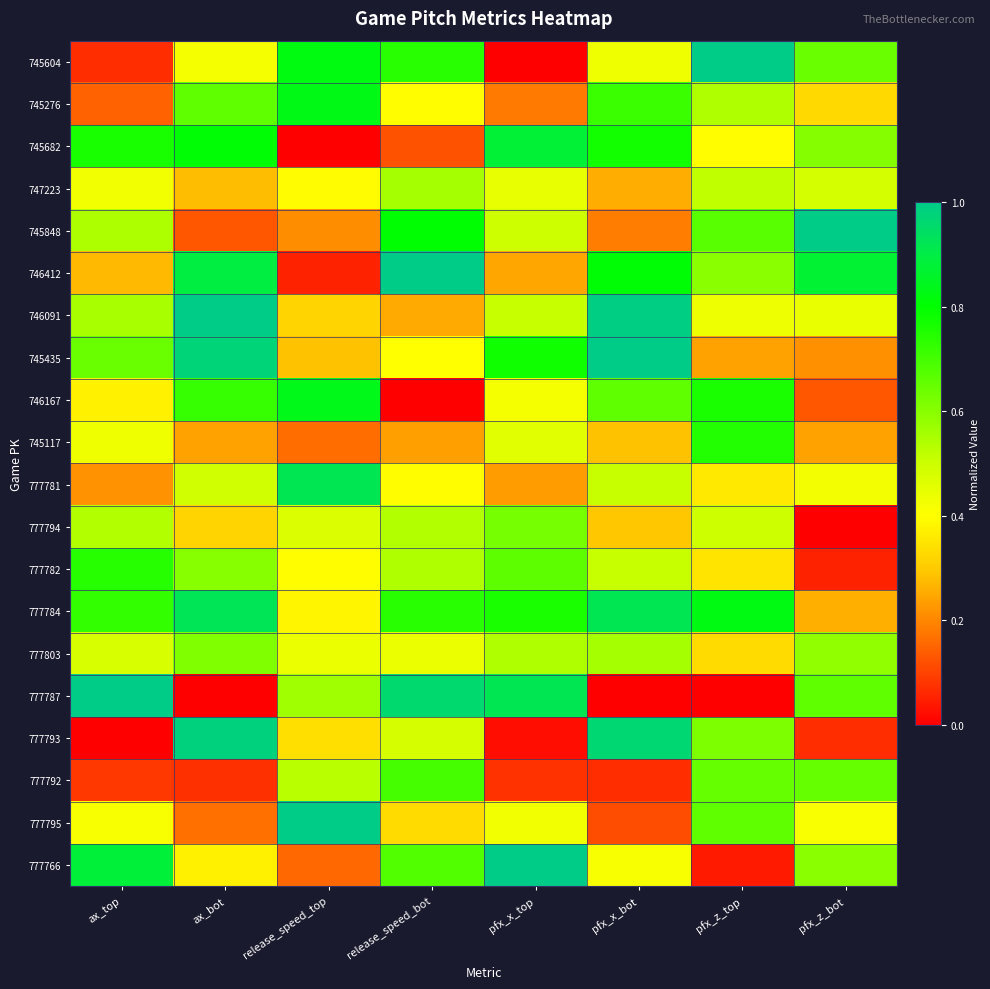

Which category has the lowest value across all series?

pfx_x_top